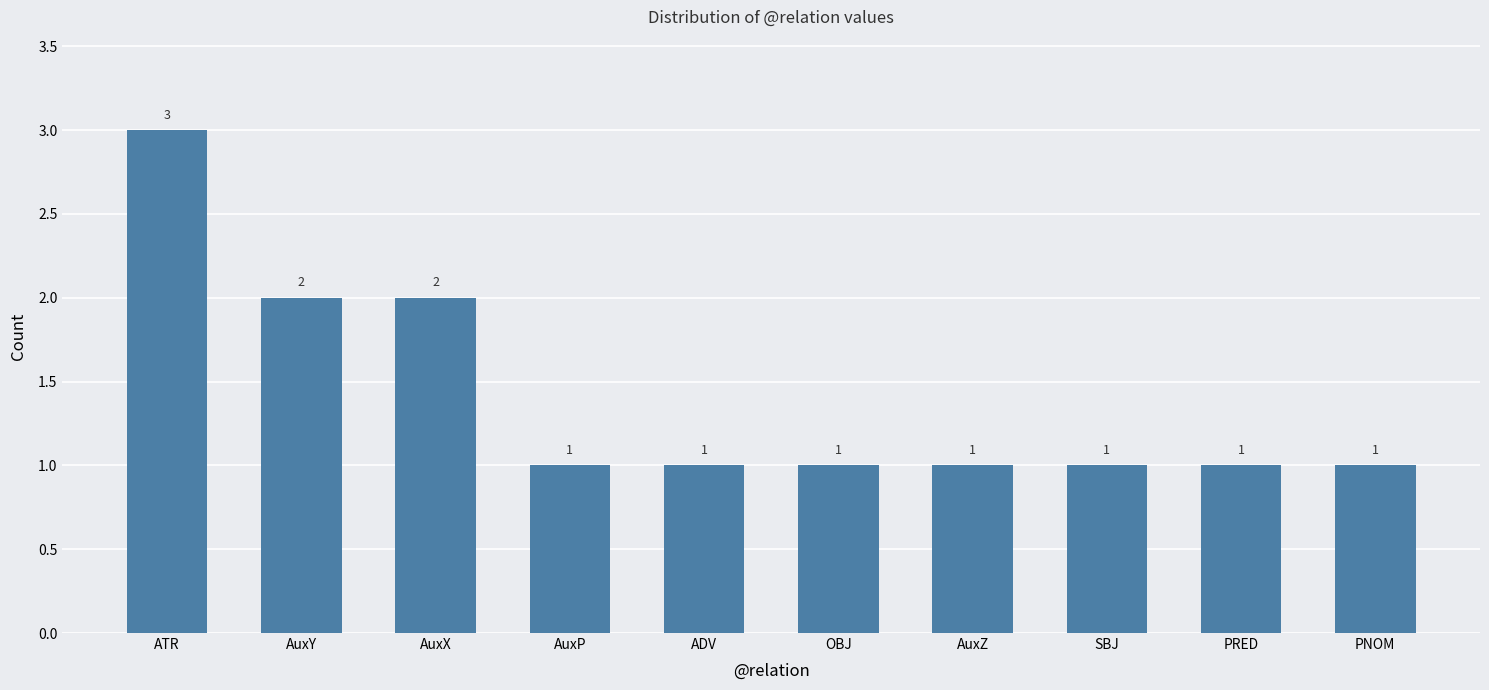

Reading left to right, what are all the values shown in this chart?

3	2	2	1	1	1	1	1	1	1